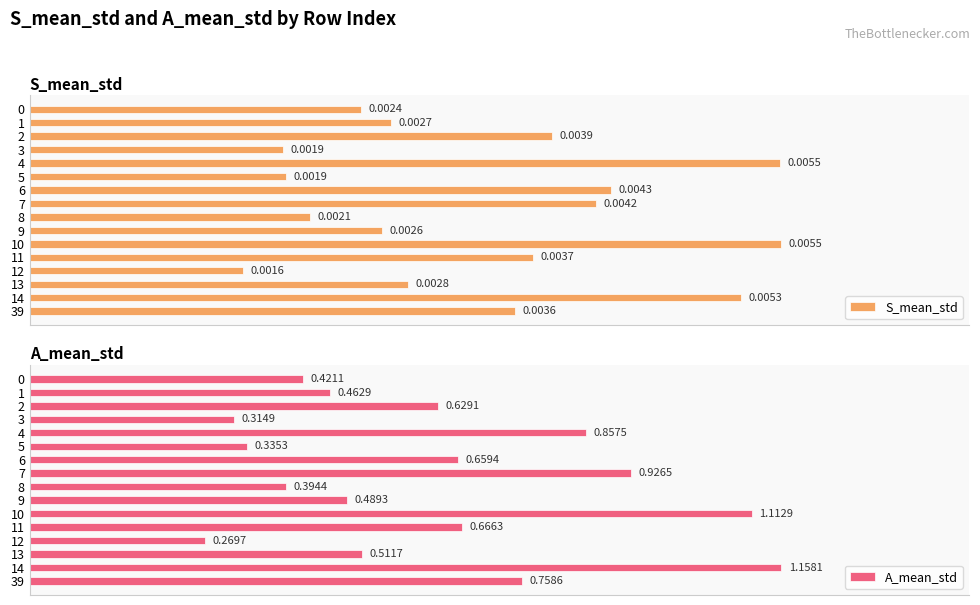

At which category is the sum across all series the highest?

14